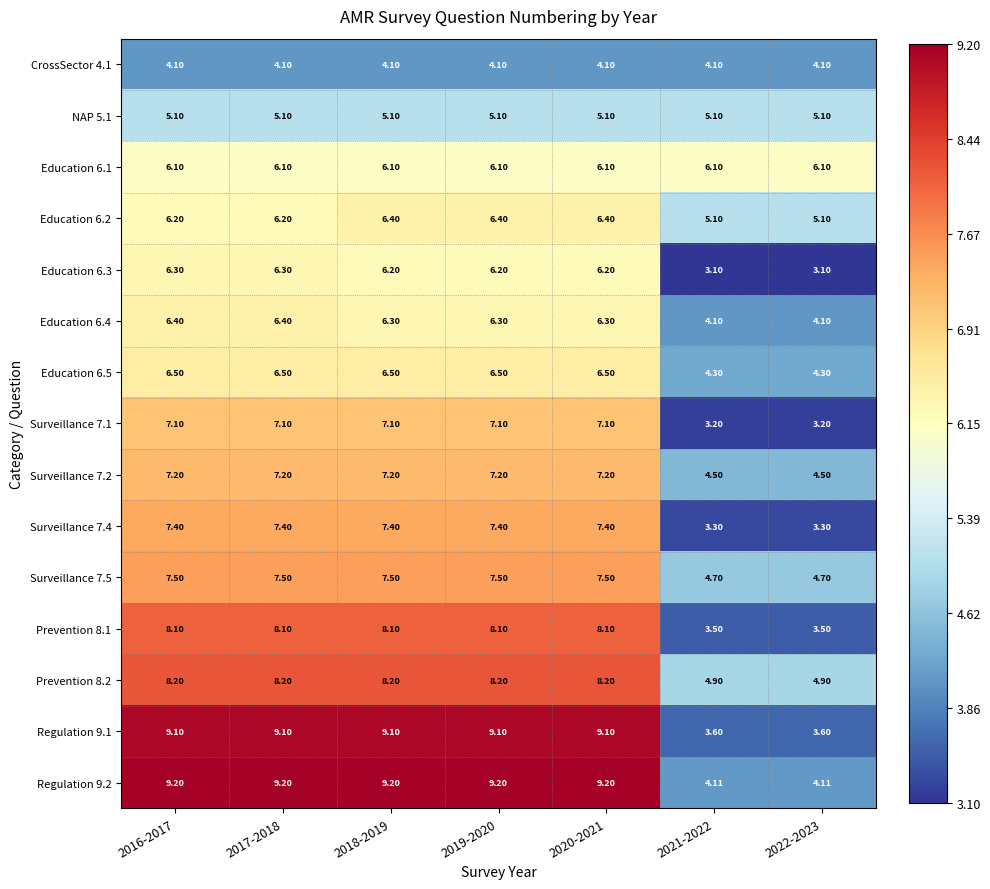

Is the value of Education 6.1 at 2016-2017 greater than the value of Surveillance 7.1 at 2016-2017?

No